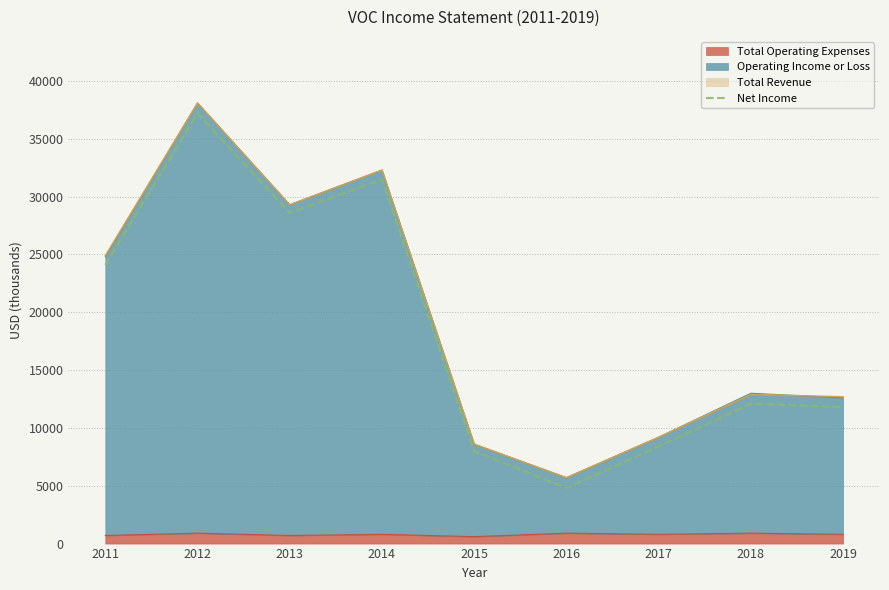

What is the value of the 7th point from the left?

8400